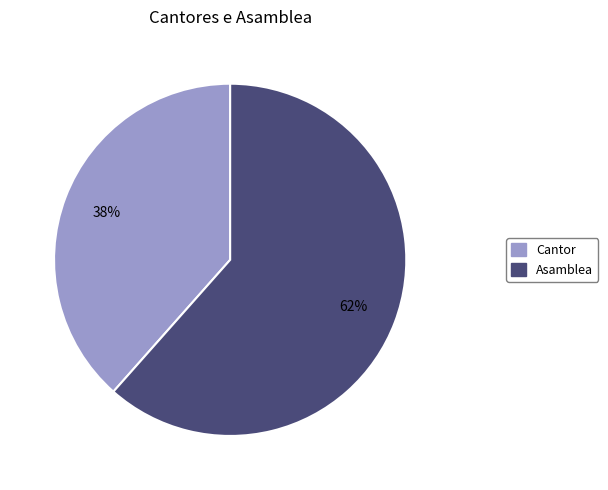

What percentage is the Asamblea slice, to the nearest percent?

62%